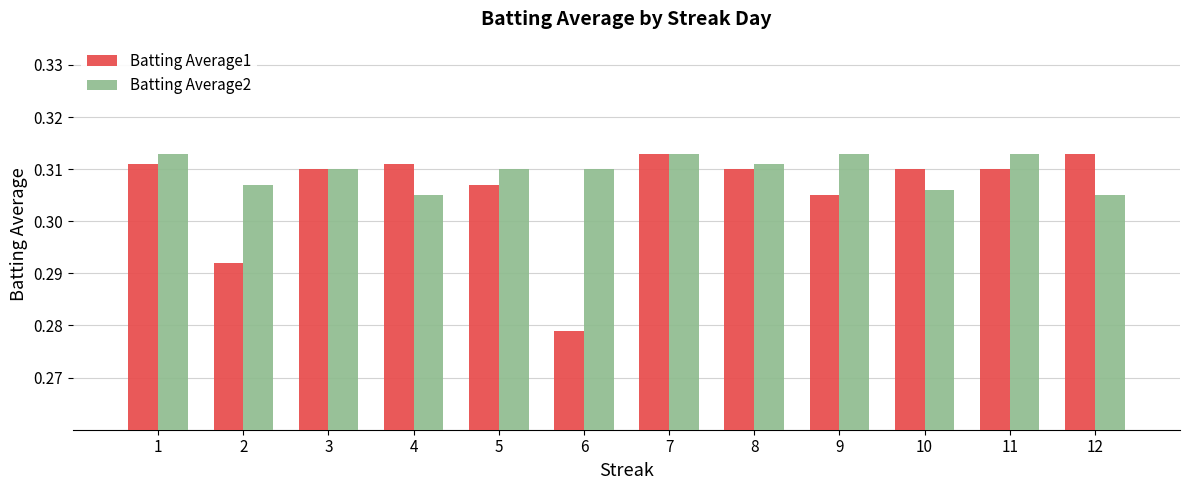

Which series changed the most between 2 and 5?

Batting Average1